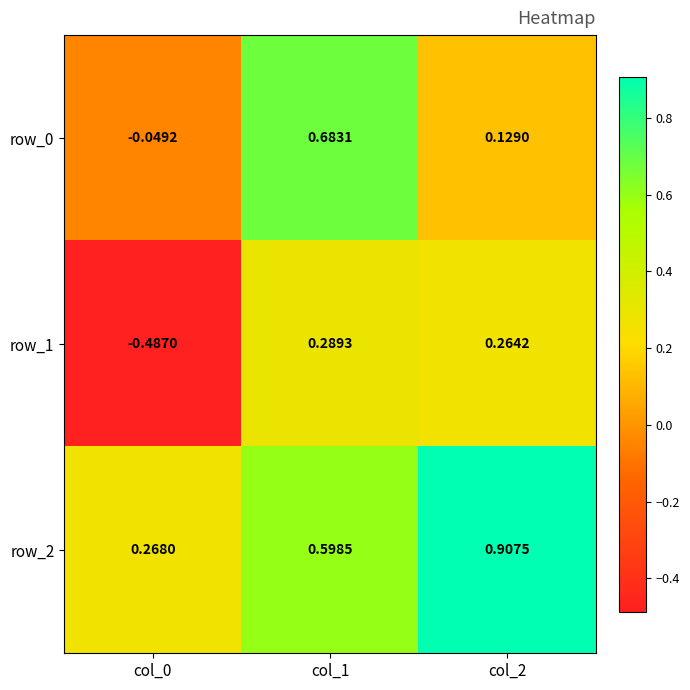

Is the value of row_1 at col_1 greater than the value of row_2 at col_2?

No